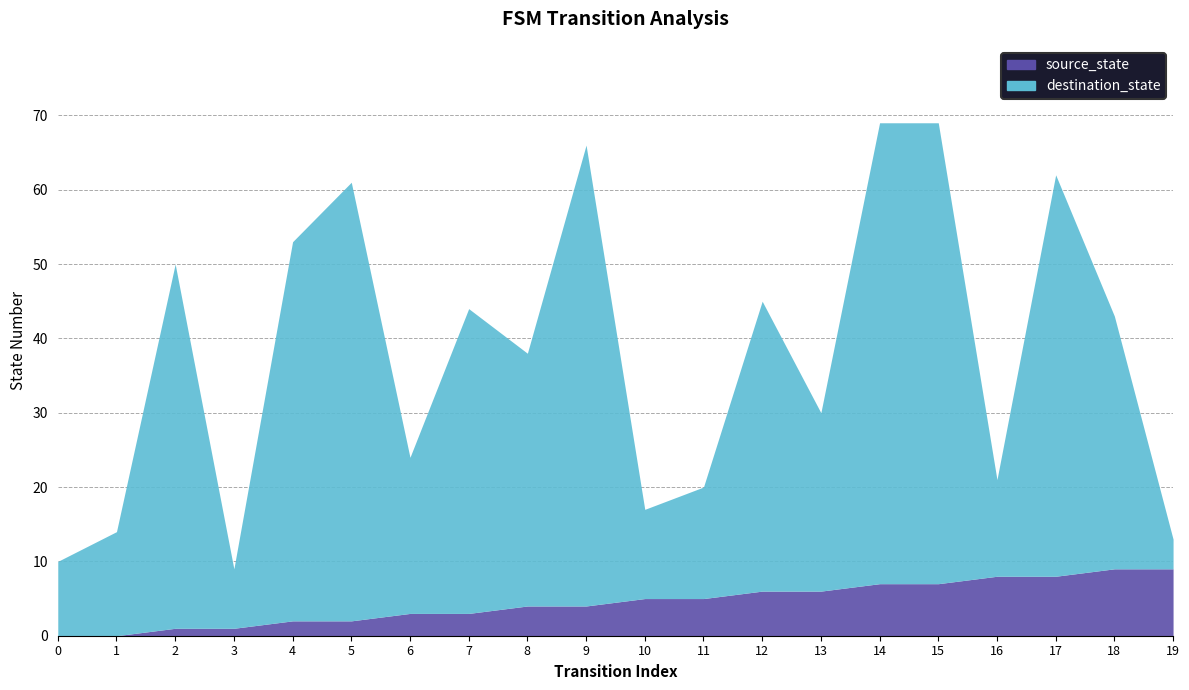

True or false: input_num has a value of 3 at 12.

False